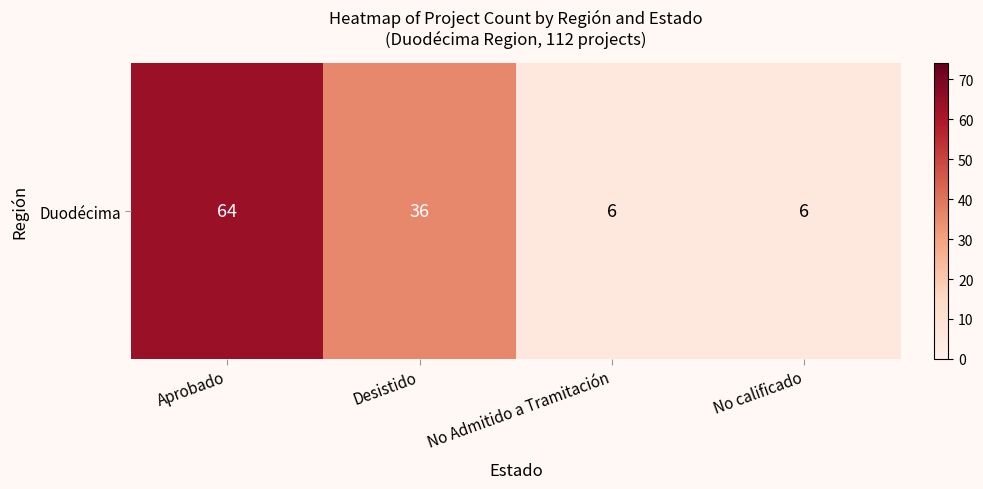

Which has a higher value, No calificado or Aprobado?

Aprobado